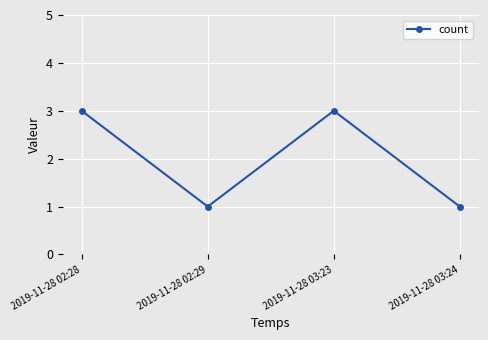

What is the sum of all values?

8